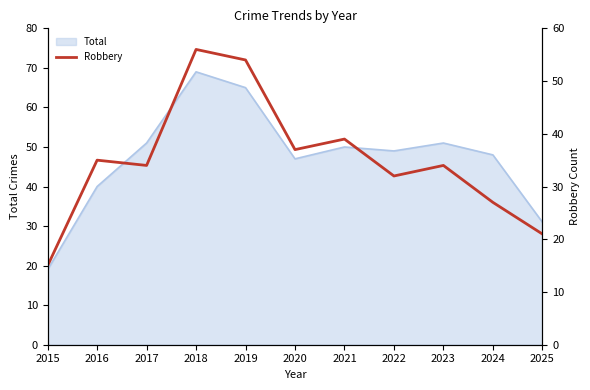

List the labels in order of value, smallest first.

2015, 2025, 2024, 2022, 2017, 2023, 2016, 2020, 2021, 2019, 2018